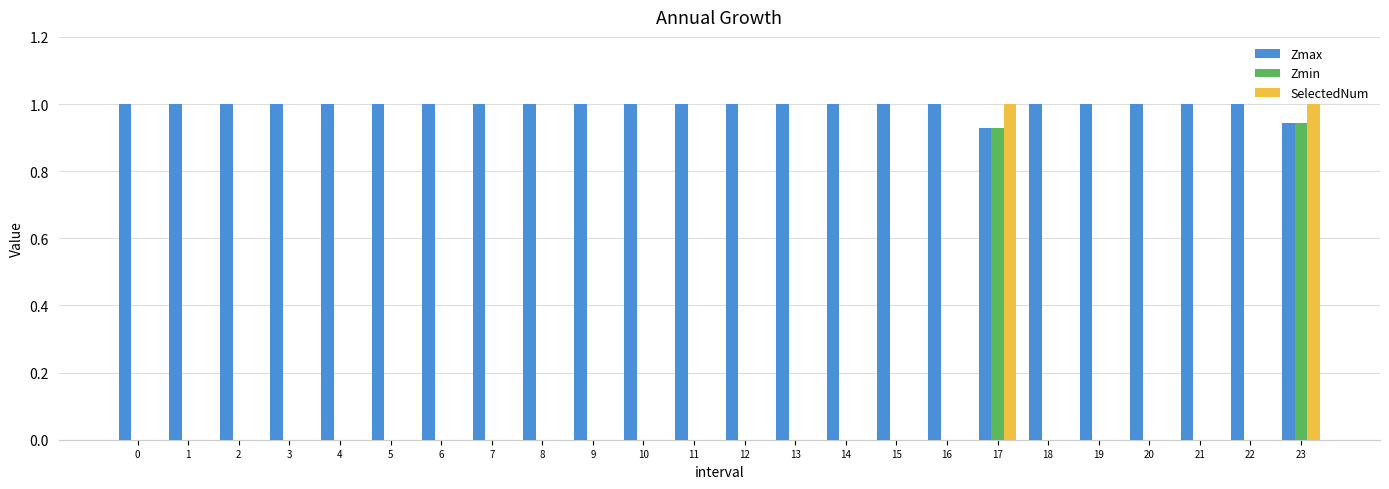

Which series has the largest total across all categories?

Zmax